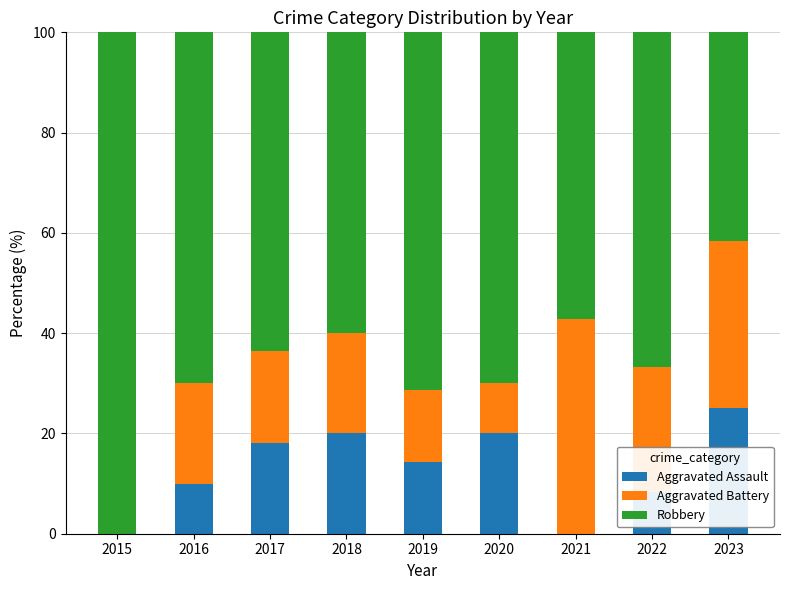

What is the sum of all Aggravated Assault values?

115.8